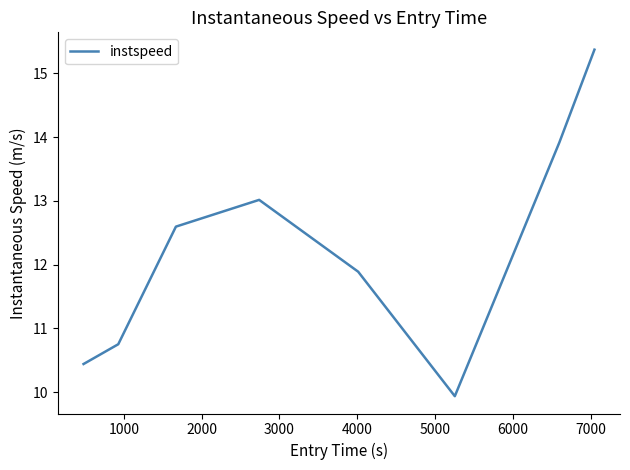

What is the smallest value displayed?

9.9